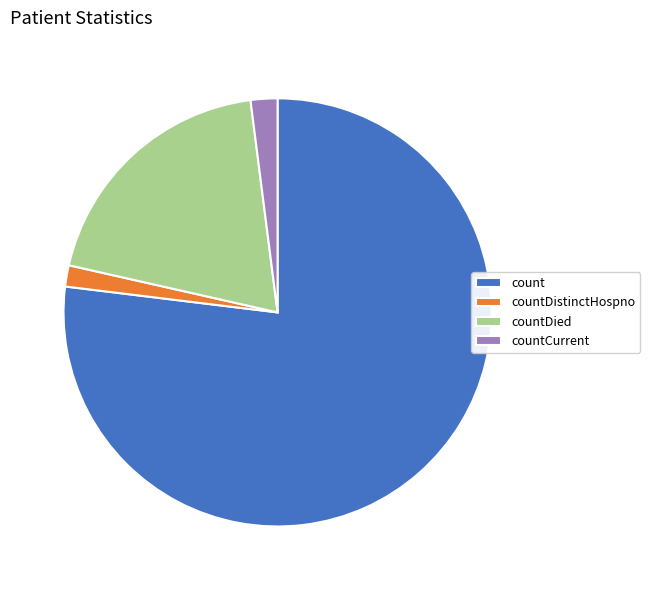

Between countCurrent and count, which is larger?

count